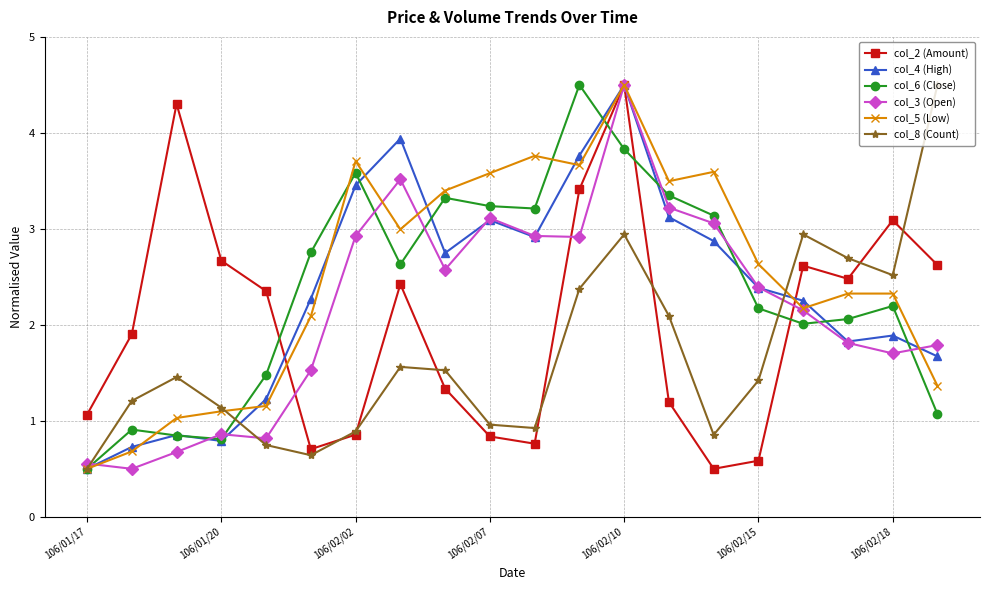

How many data points does each series have?

20